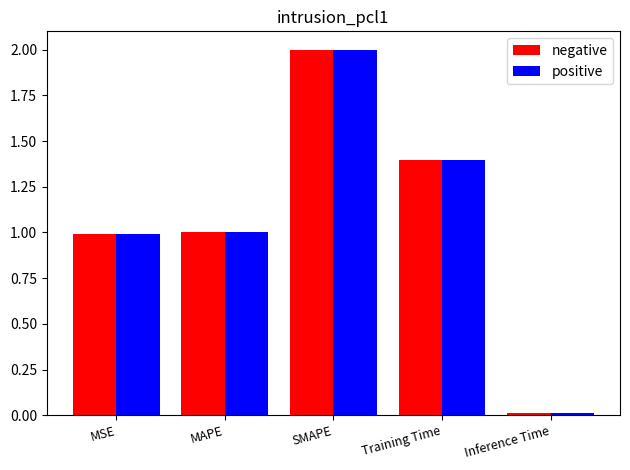

What is the value of the negative bar at the 1st from the left?

1.0